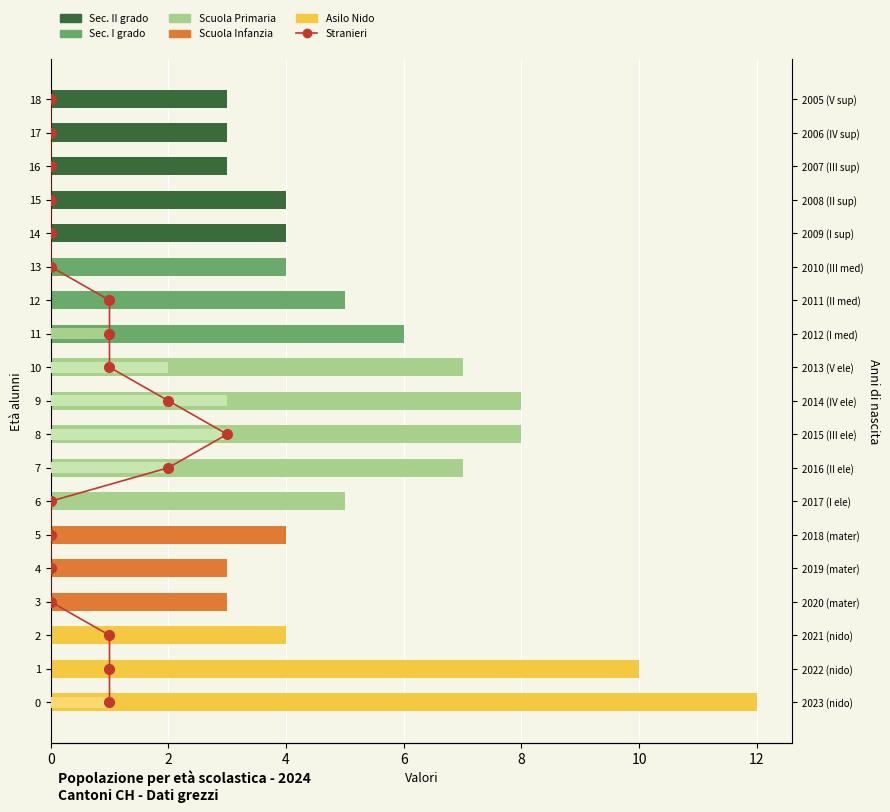

Where does the data first go above 9?

10